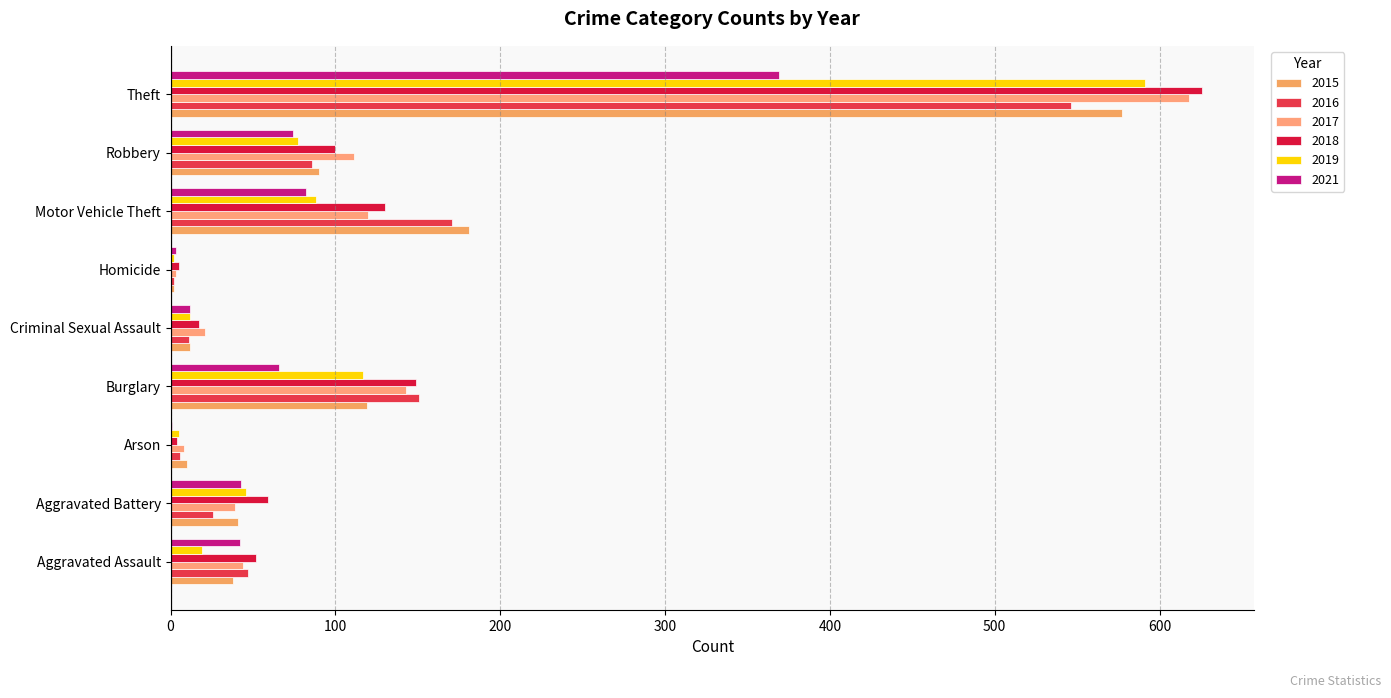

At which label does 2021 first exceed 43?

Burglary